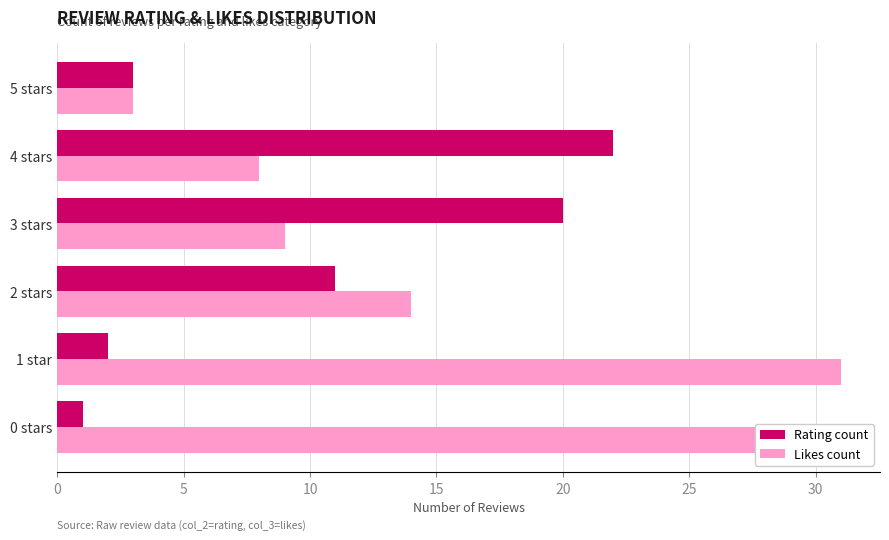

List the labels in order of Likes count value, largest first.

1 star, 0 stars, 2 stars, 3 stars, 4 stars, 5 stars